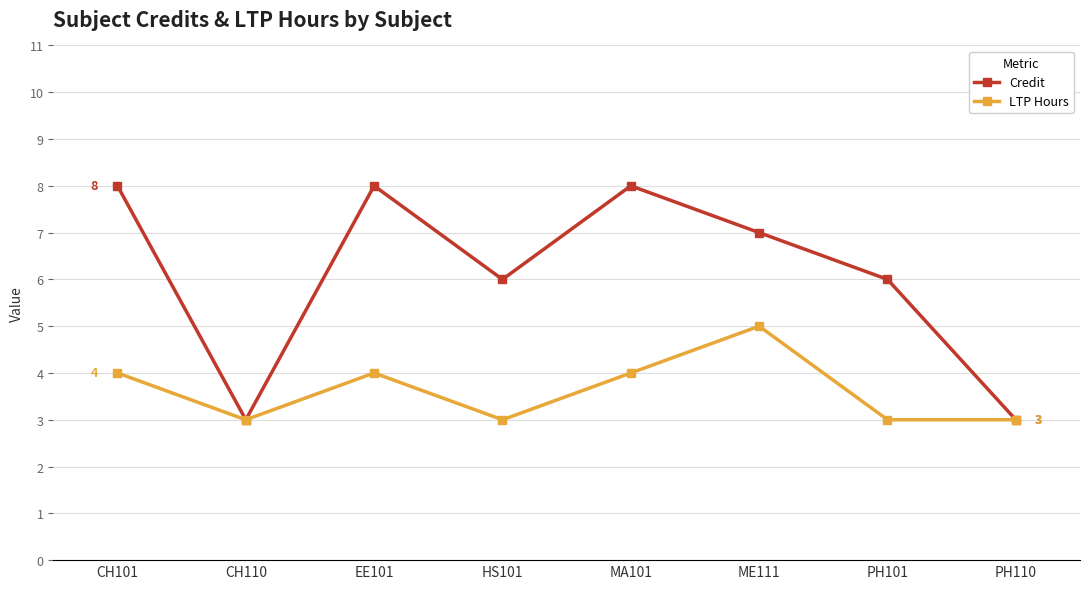

Count the LTP Hours values in the range 3 to 4.

7